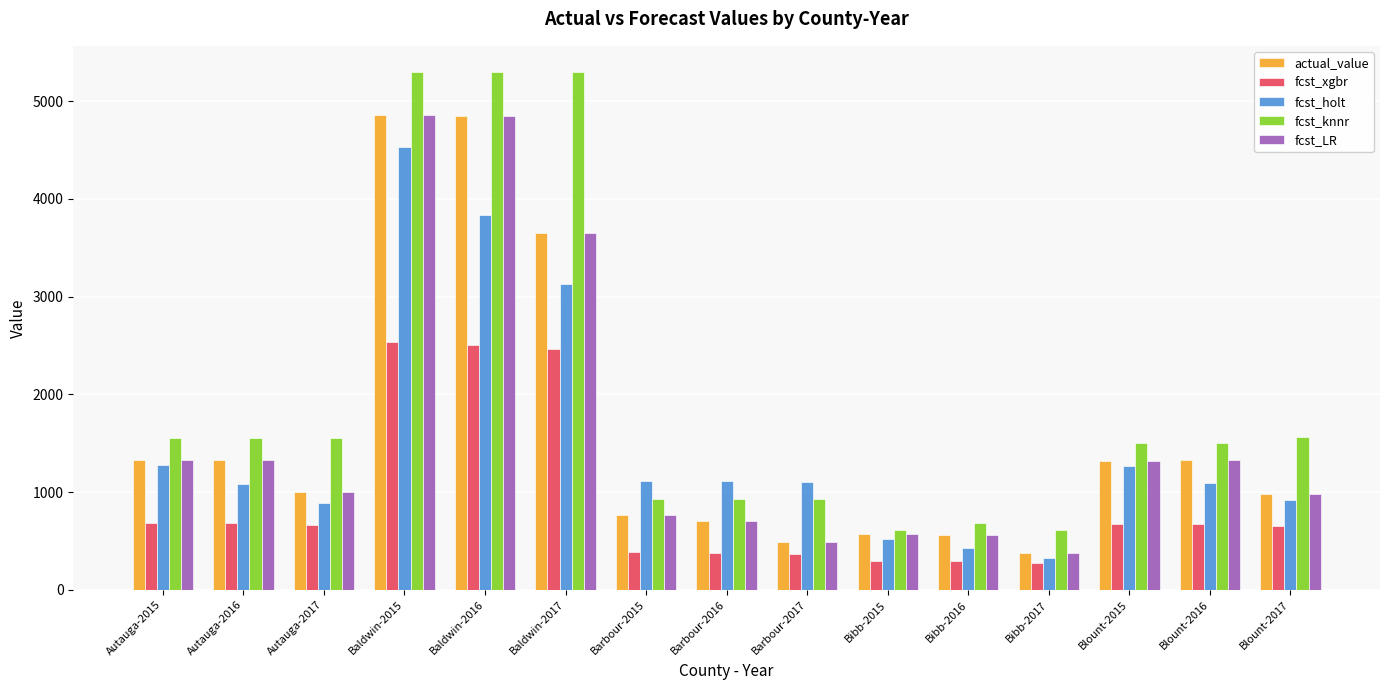

Count the number of categories in the chart.

15